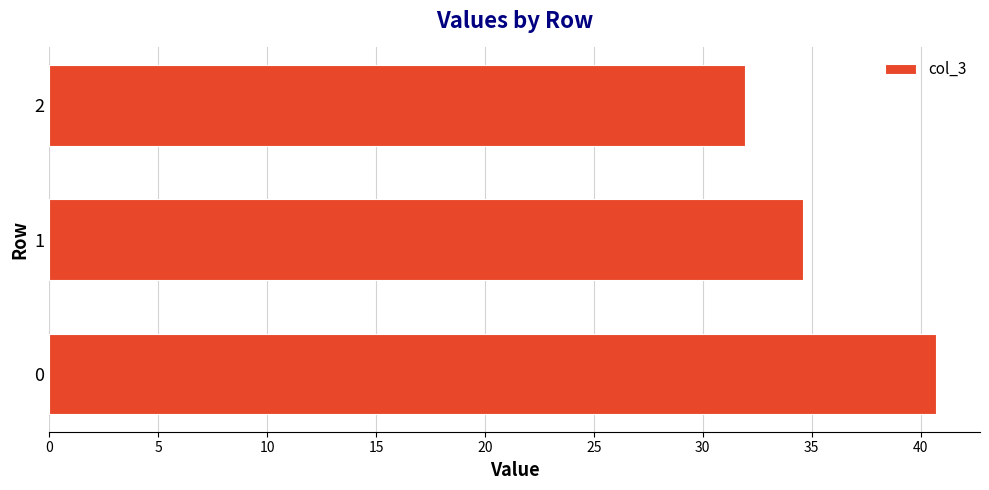

Reading top to bottom, what are all the values shown in this chart?

2=31.9	1=34.6	0=40.7